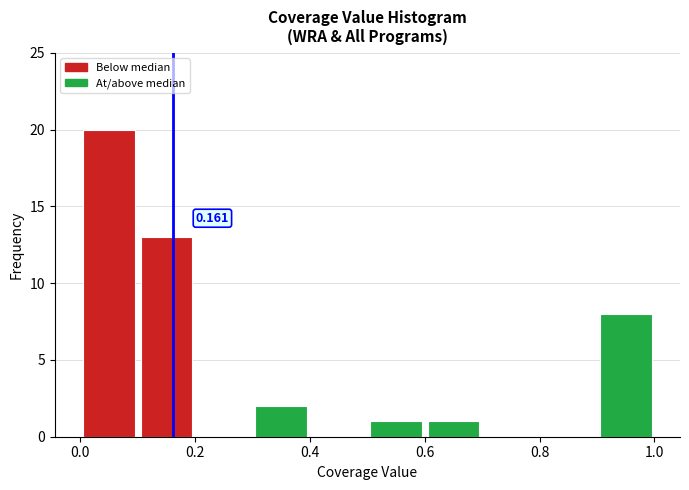

Over which range of the x-axis is the bar tallest?

0.0 to 0.1